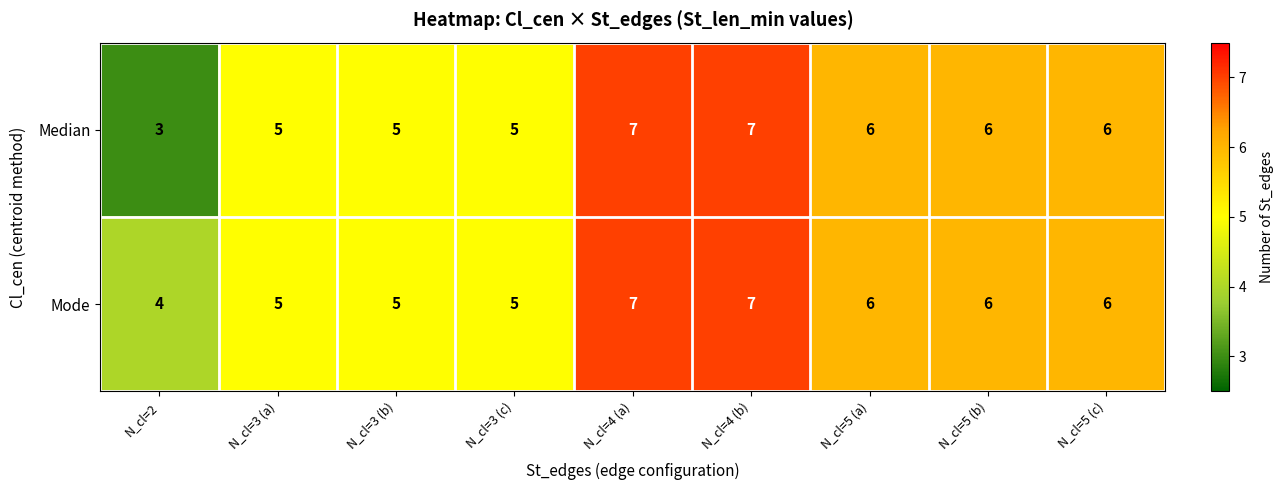

Rank the series by their average value, from highest to lowest.

Mode, Median